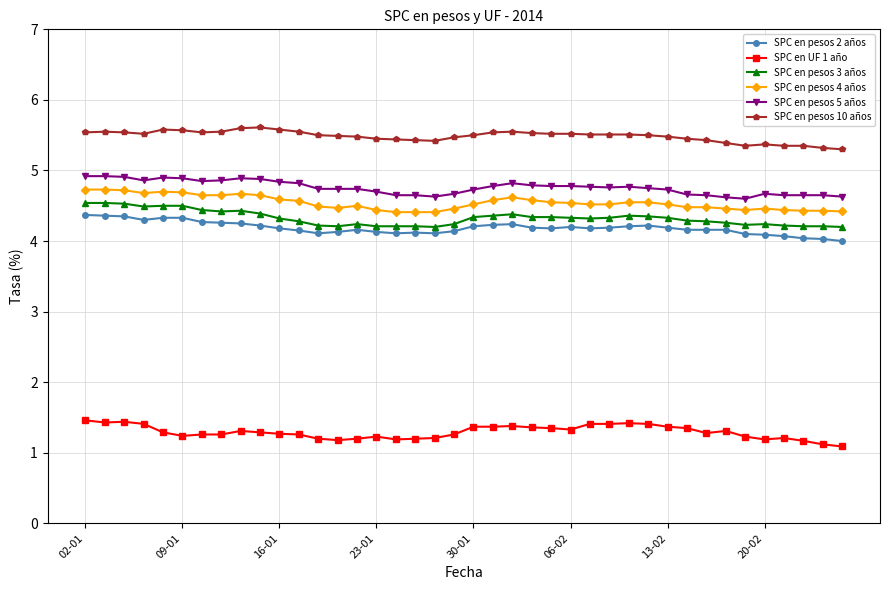

What is the greatest value displayed?

5.6